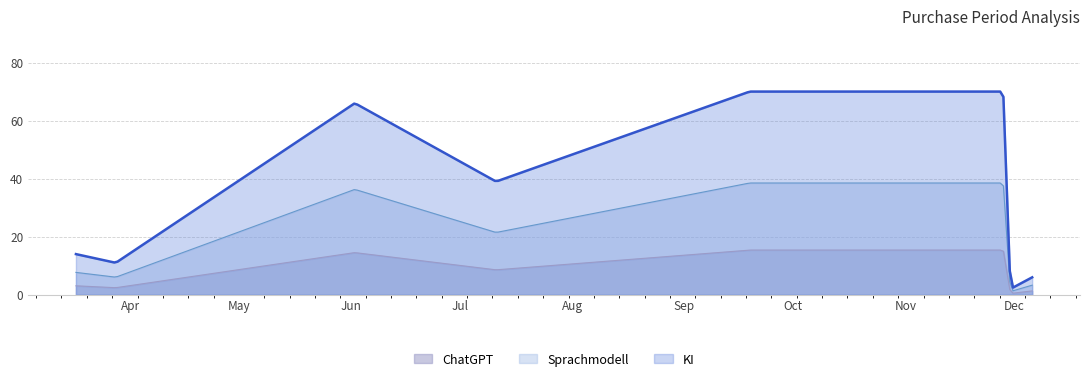

What is the greatest value displayed?

70.0